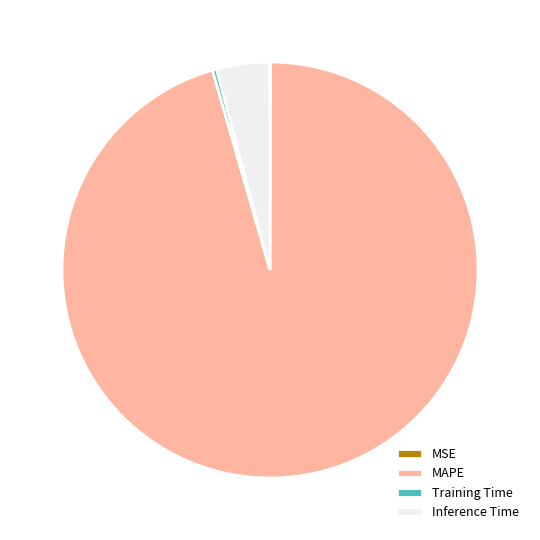

The MAPE slice represents 81% of the pie. True or false?

False